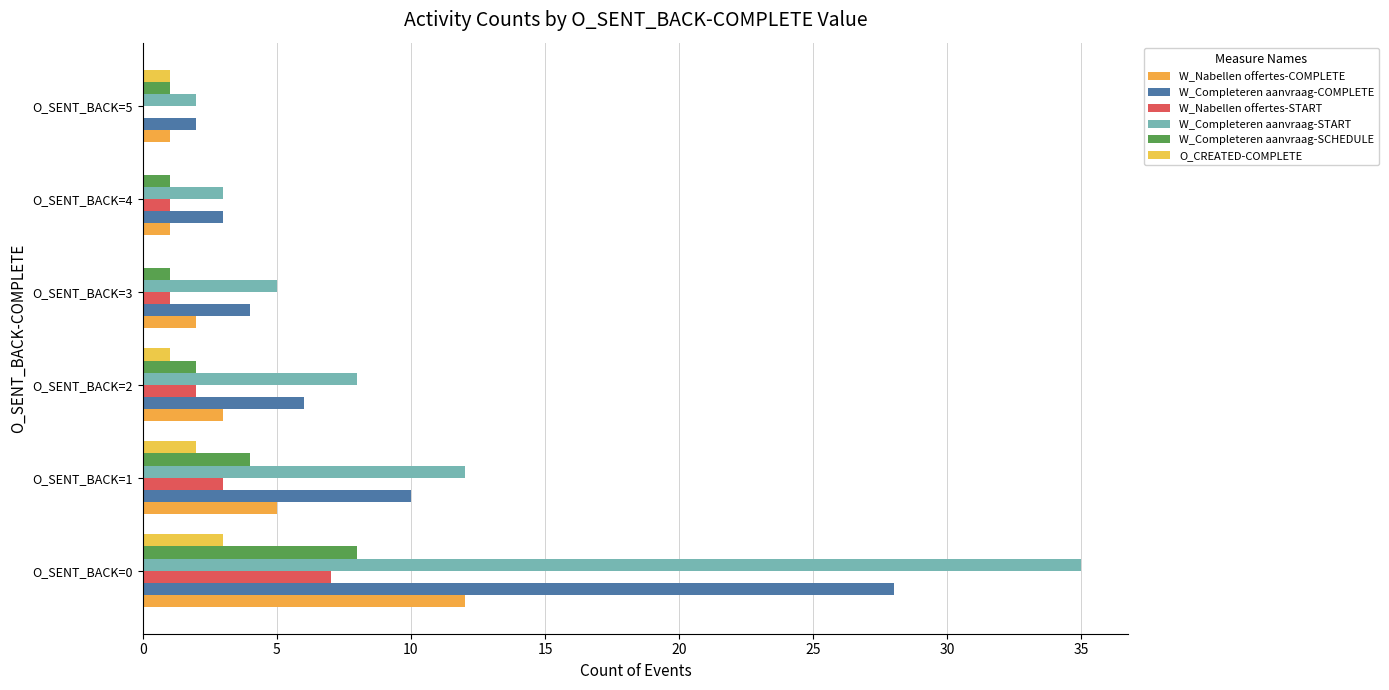

Where is W_Completeren aanvraag-START nearest to the value 18?

O_SENT_BACK=1